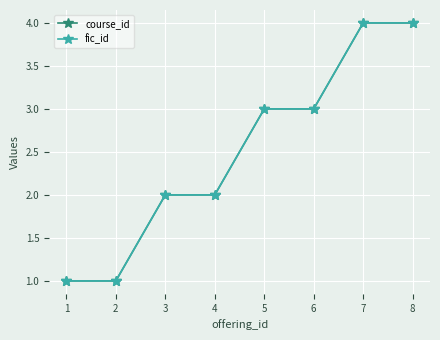

Reading right to left, list all the values displayed in this chart.

course_id: 4	4	3	3	2	2	1	1
fic_id: 4	4	3	3	2	2	1	1